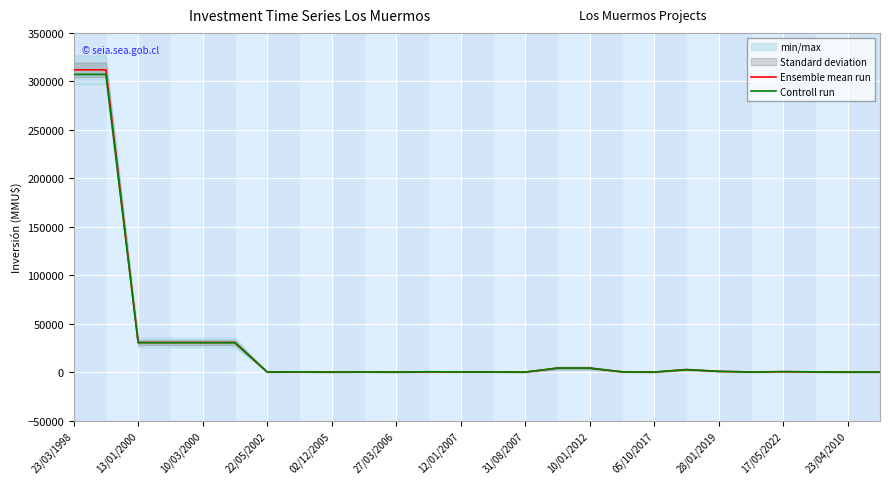

The value of Ensemble mean run at 31/08/2007 is 200362.1. True or false?

False